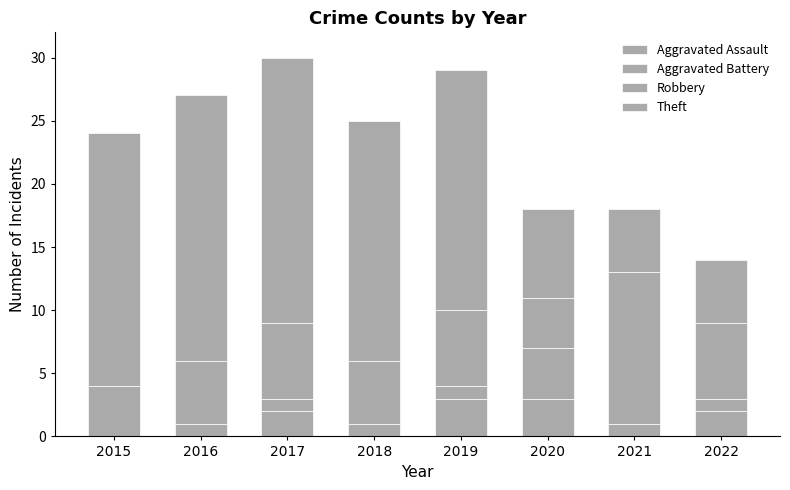

Which series has the largest range (max minus min)?

Theft